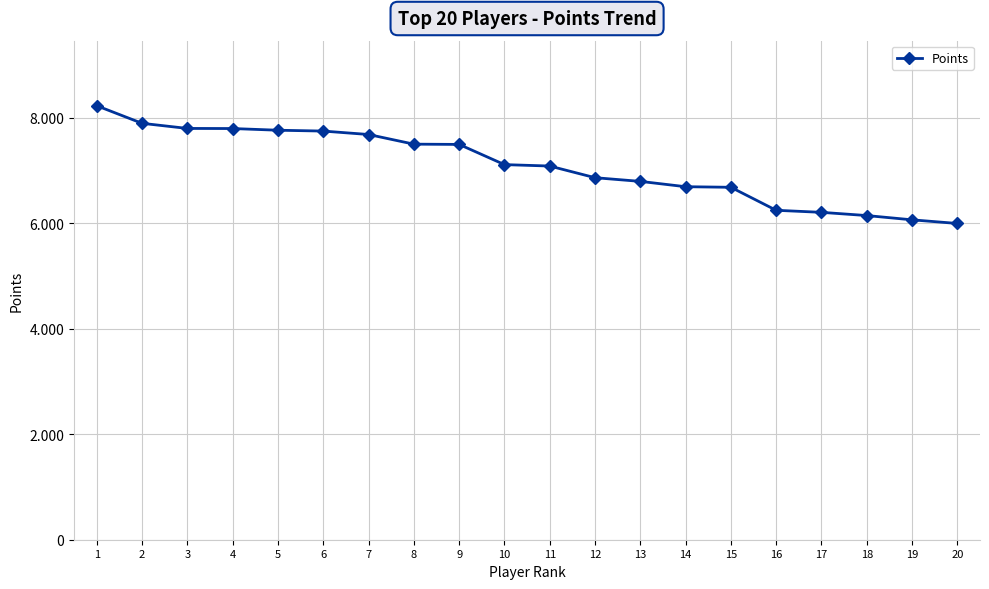

Reading left to right, list all the values displayed in this chart.

1=8229	2=7896	3=7799	4=7797	5=7765	6=7749	7=7684	8=7501	9=7496	10=7113	11=7086	12=6865	13=6795	14=6694	15=6683	16=6247	17=6208	18=6147	19=6066	20=5997